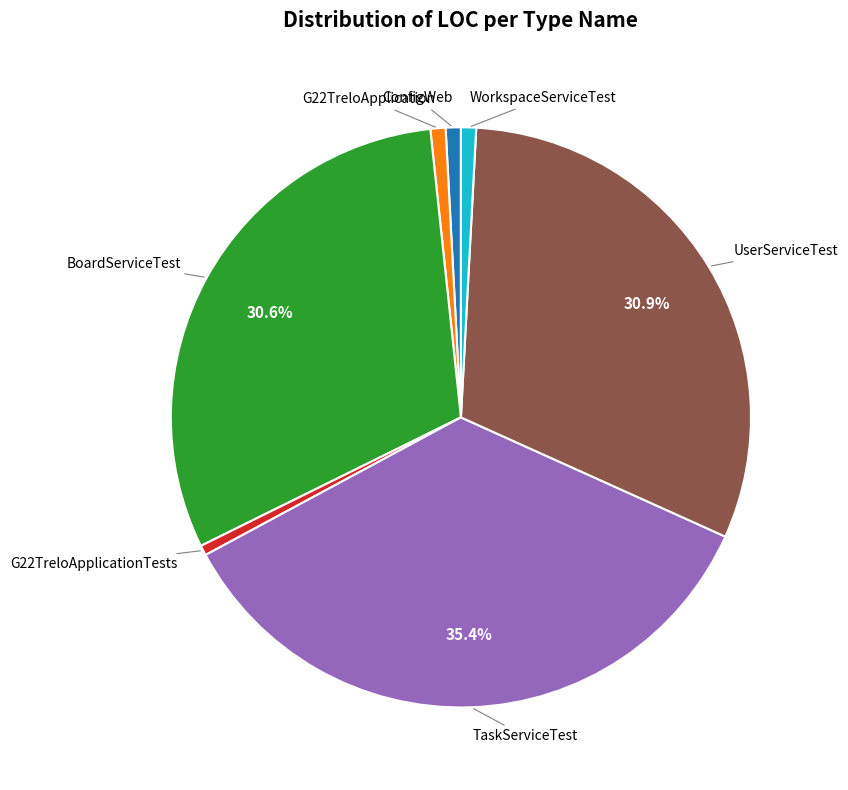

Which slice is the largest?

TaskServiceTest